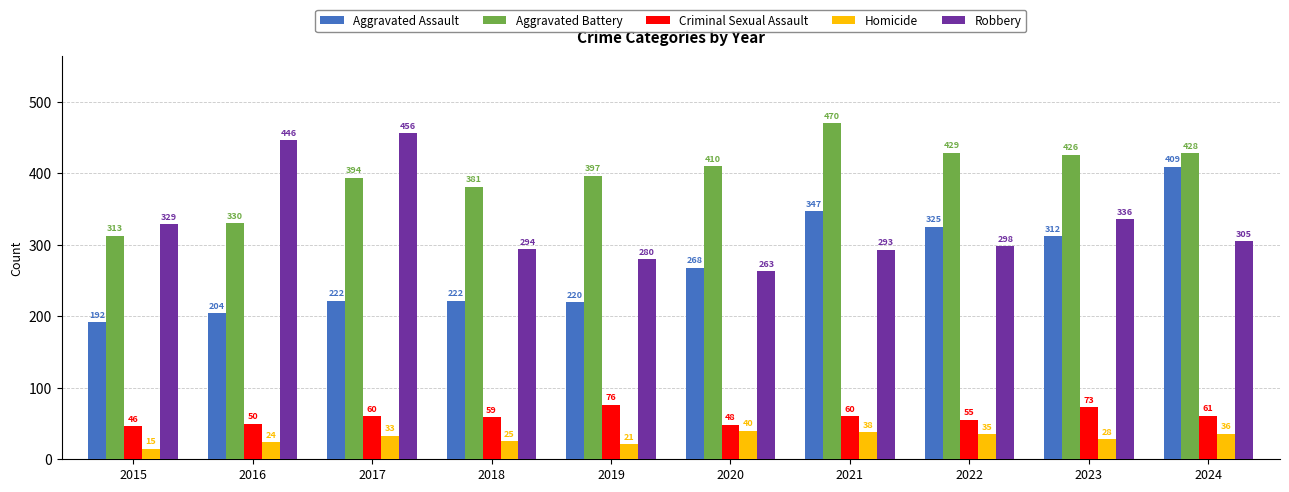

Which series changed the most between 2016 and 2024?

Aggravated Assault